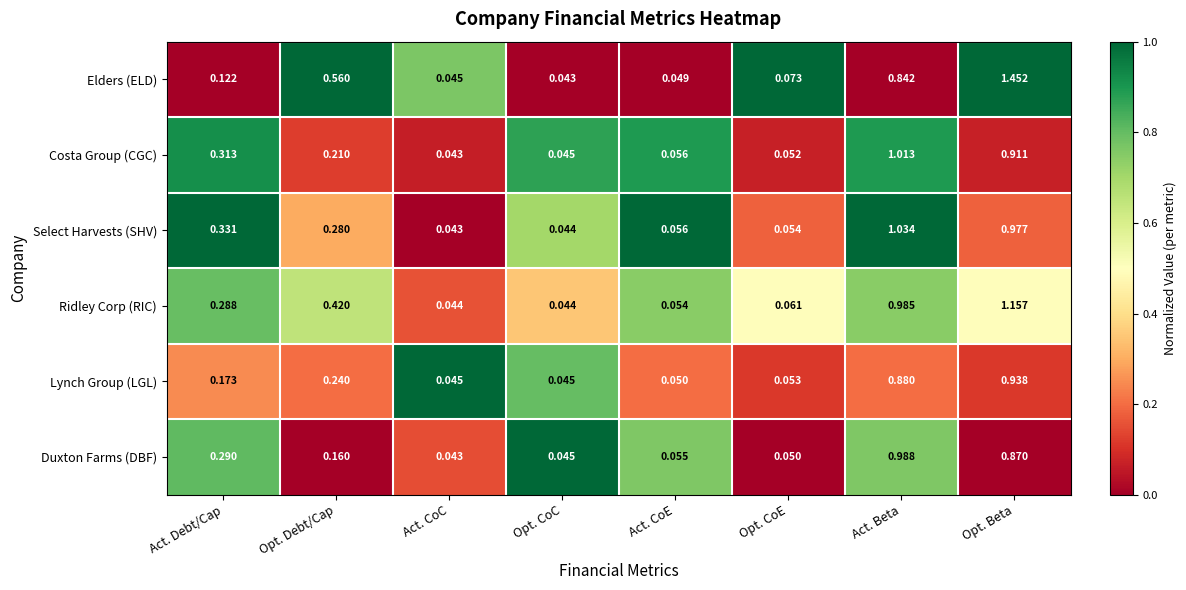

Which series changed the most between Opt. CoC and Opt. CoE?

Elders (ELD)